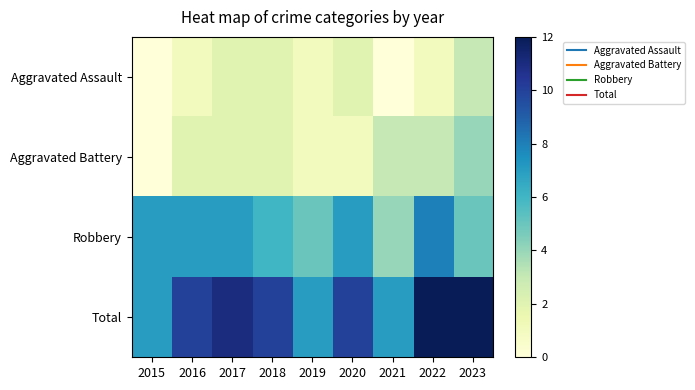

Reading left to right, list all the values displayed in this chart.

Aggravated Assault: 2015=0	2016=1	2017=2	2018=2	2019=1	2020=2	2021=0	2022=1	2023=3
Aggravated Battery: 2015=0	2016=2	2017=2	2018=2	2019=1	2020=1	2021=3	2022=3	2023=4
Robbery: 2015=7	2016=7	2017=7	2018=6	2019=5	2020=7	2021=4	2022=8	2023=5
Total: 2015=7	2016=10	2017=11	2018=10	2019=7	2020=10	2021=7	2022=12	2023=12